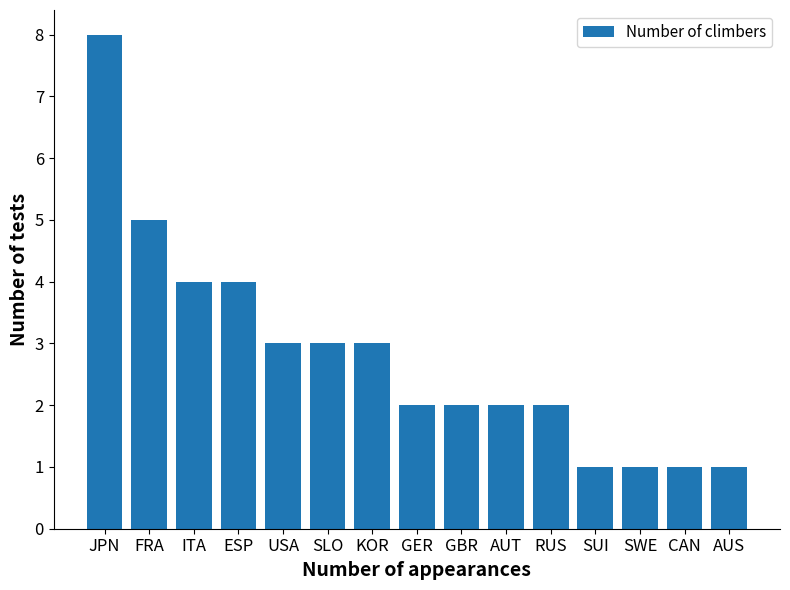

Count the number of data series in this chart.

1